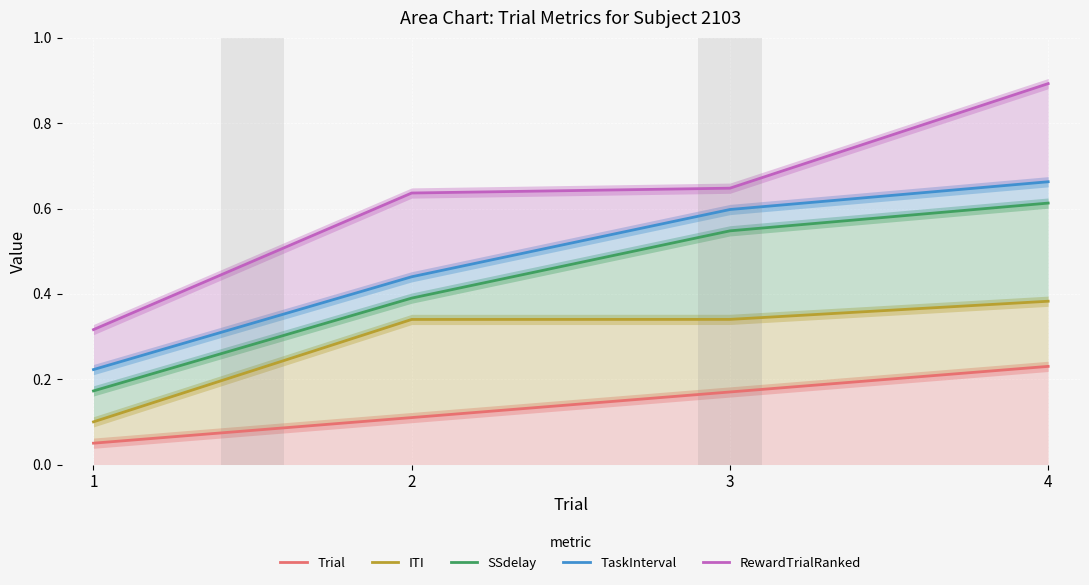

Does the chart display data point markers on the line(s)?

No